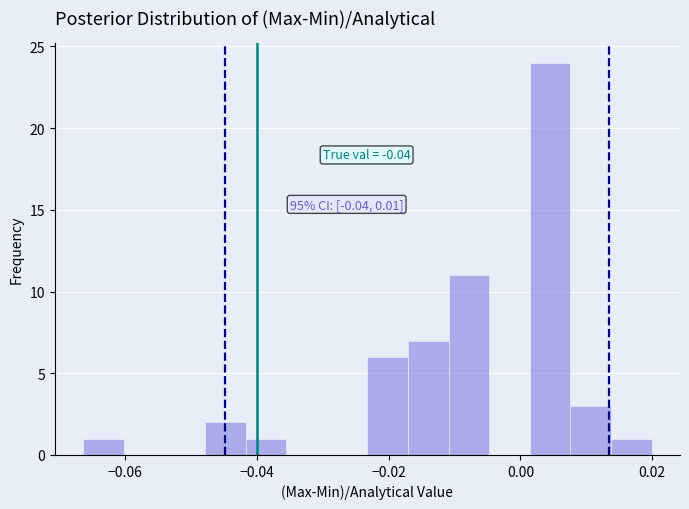

Read against the x-axis, roughly where is the centre of the tallest bar?

0.004